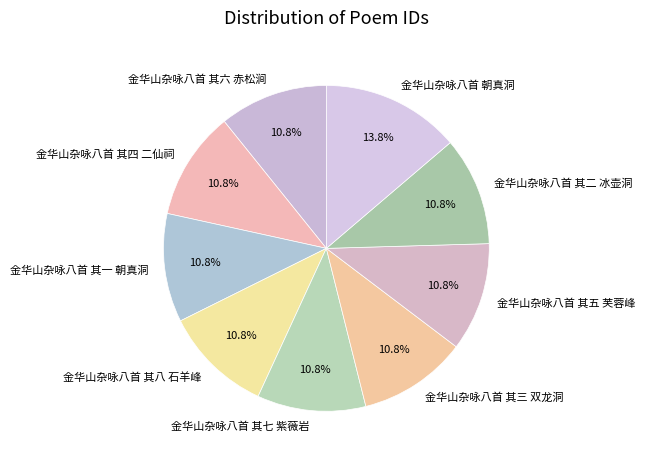

To the nearest percent, what is the average slice percentage?

11%